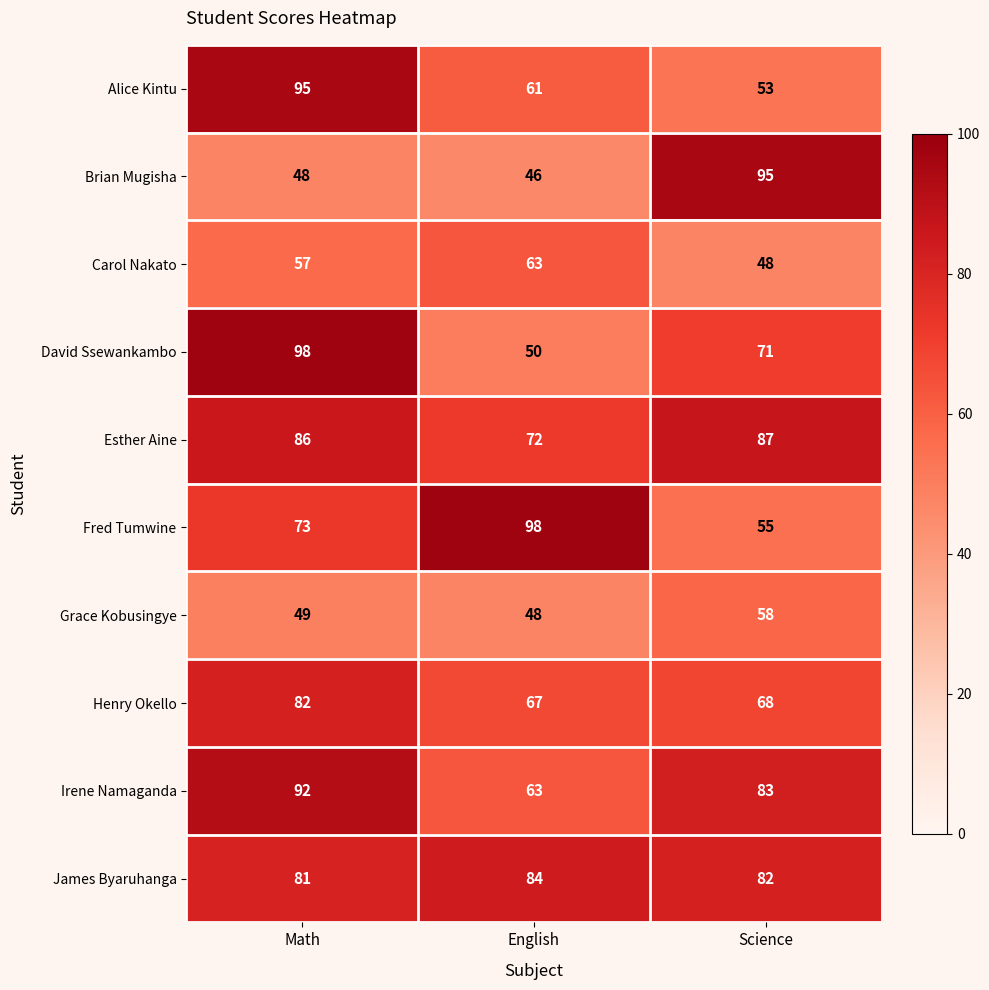

List the labels in order of Brian Mugisha value, smallest first.

English, Math, Science